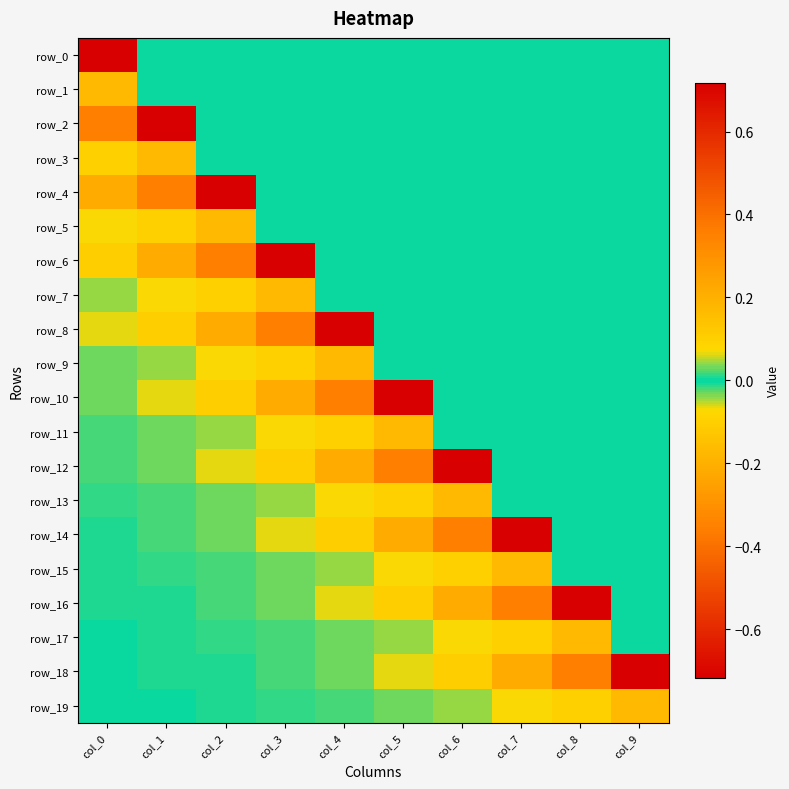

True or false: row_19 has a value of -0.0 at col_3.

True